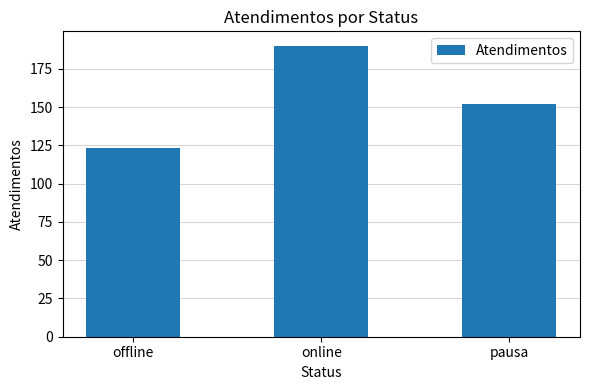

What is the difference between the maximum and second lowest values?

38